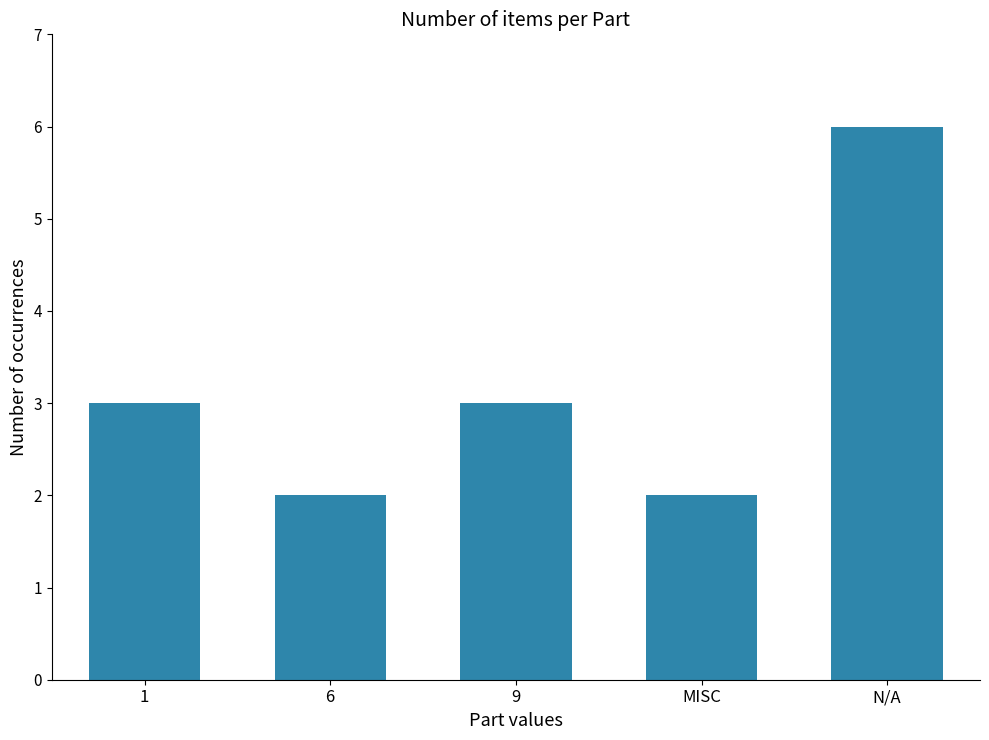

What is the difference between the maximum and minimum values?

4